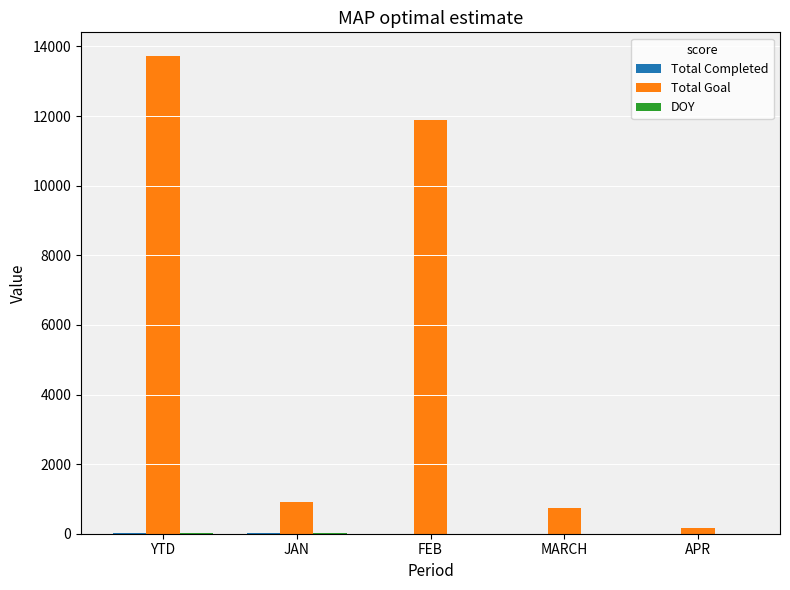

What is the sum of all Total Goal values?

27442